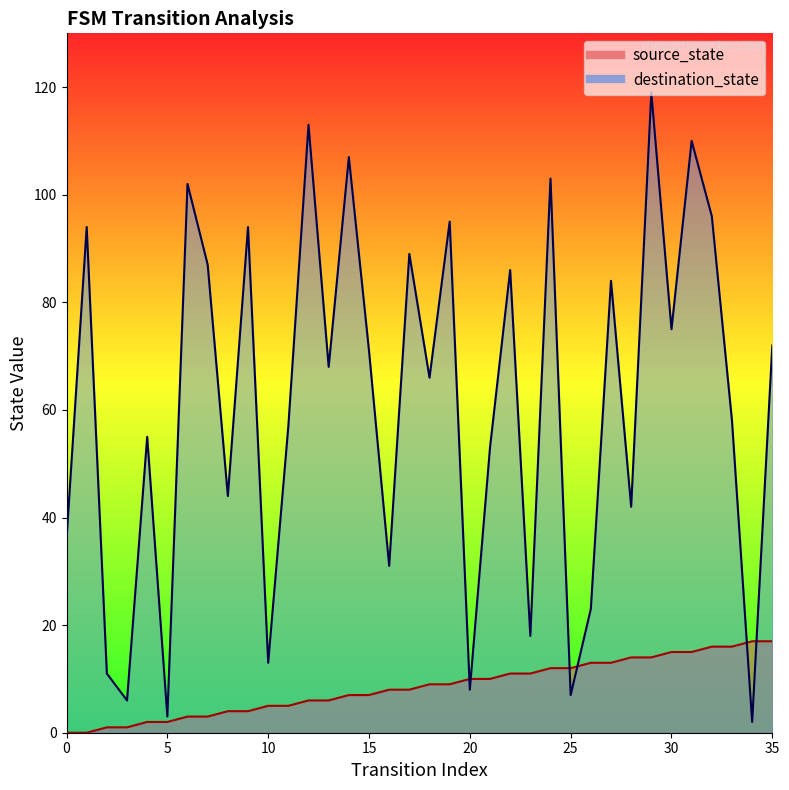

Is it true that destination_state equals 103 at 24?

True